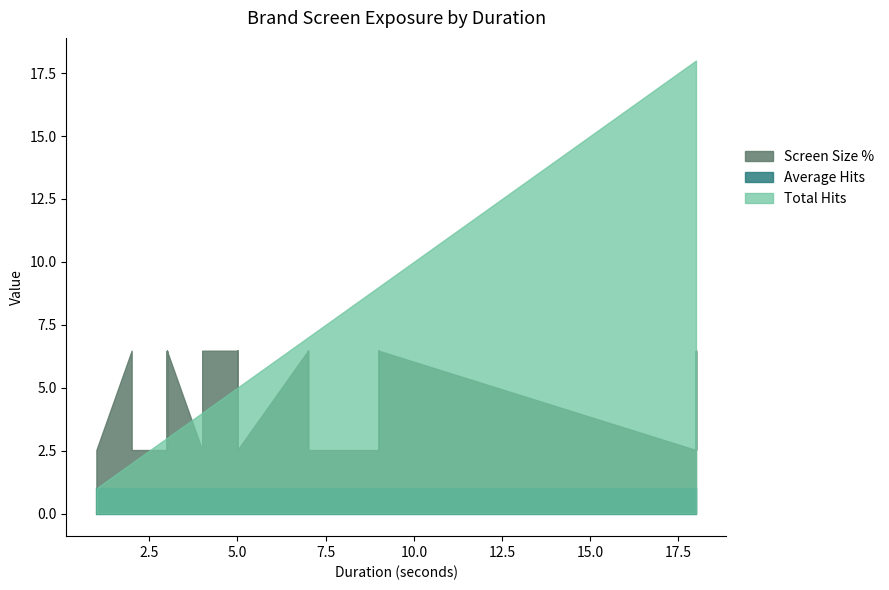

Which series has the largest total across all categories?

Total Hits